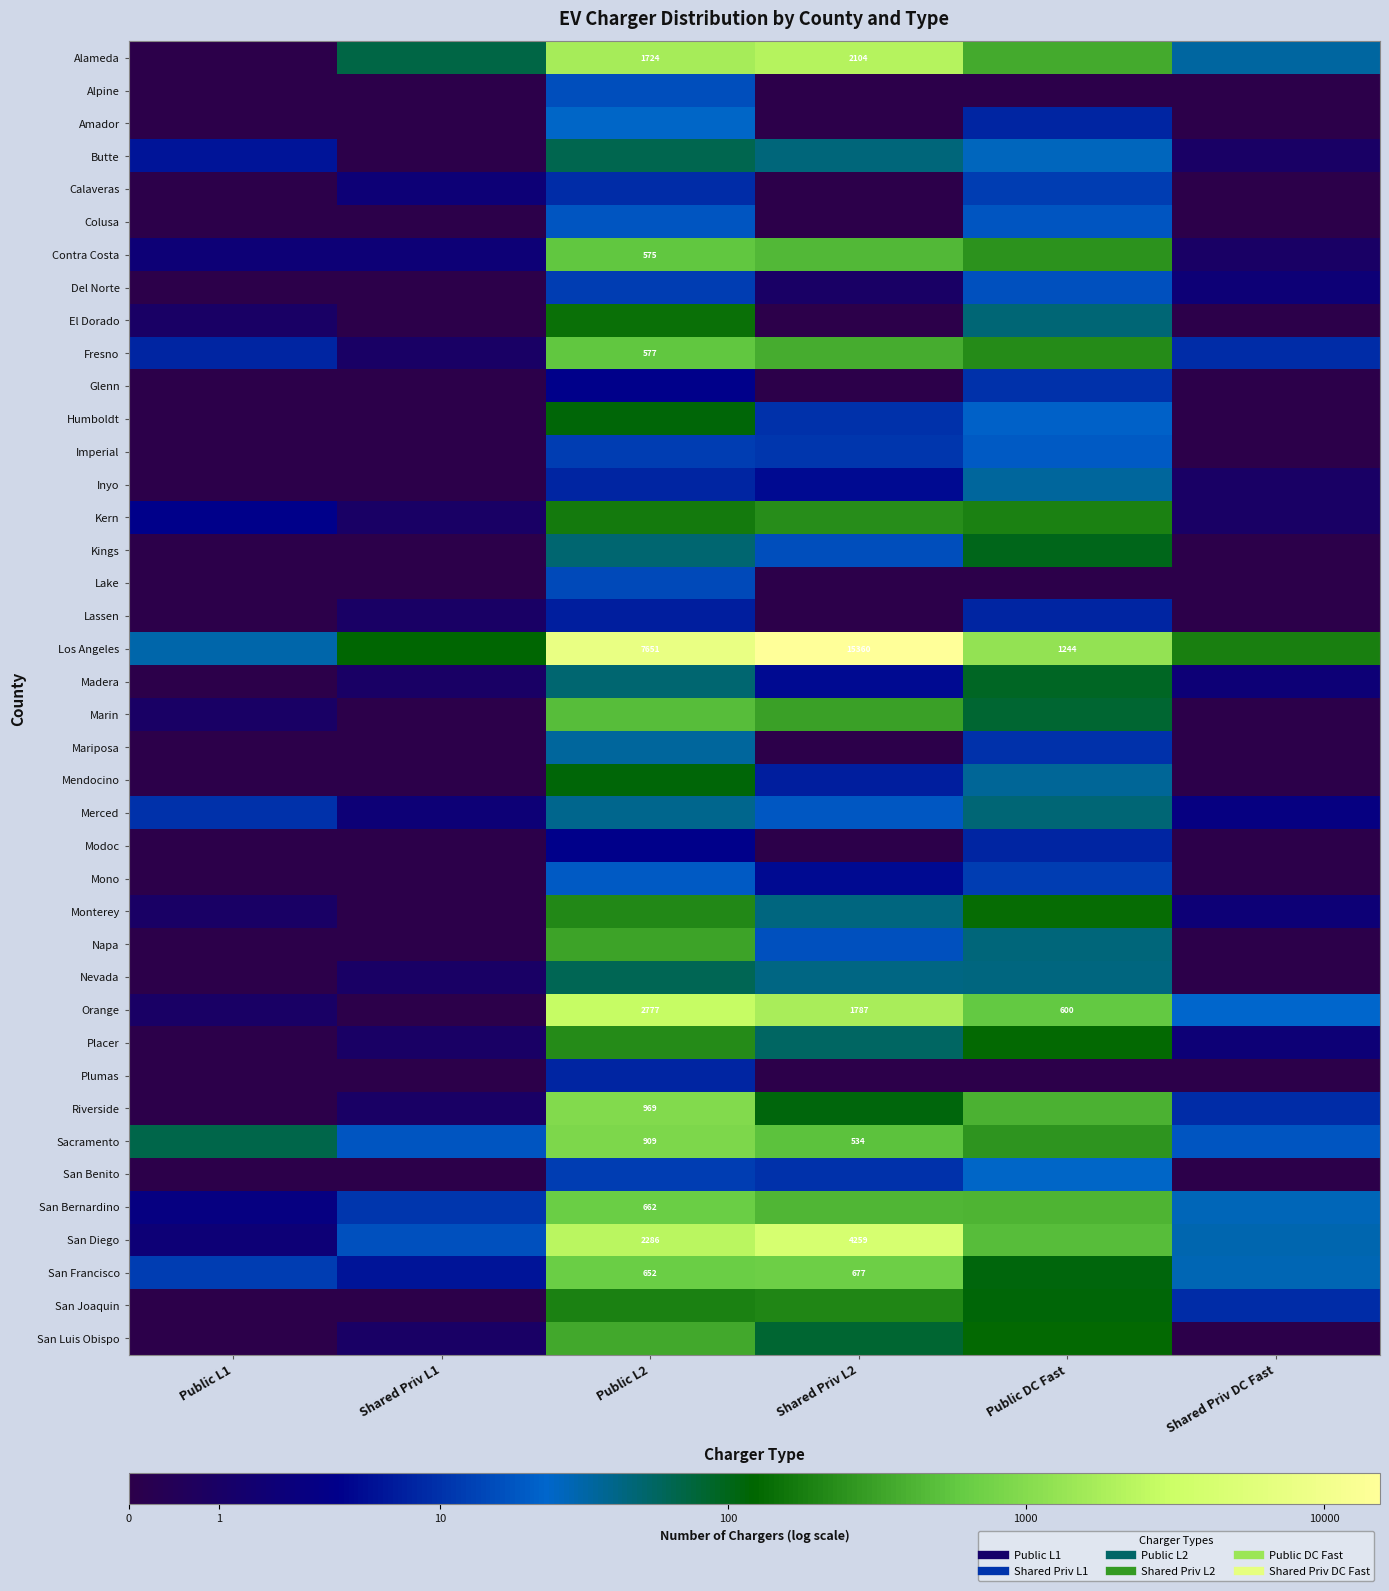

How many data points in Lassen are above 0?

3